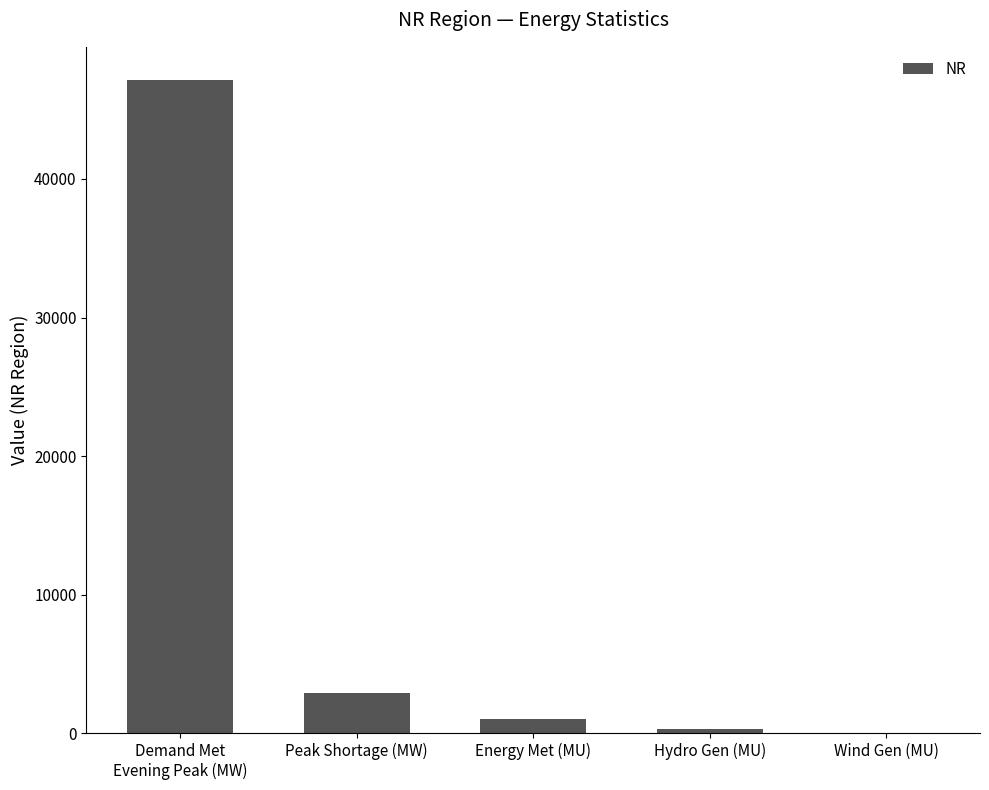

What is the greatest value displayed?

47176